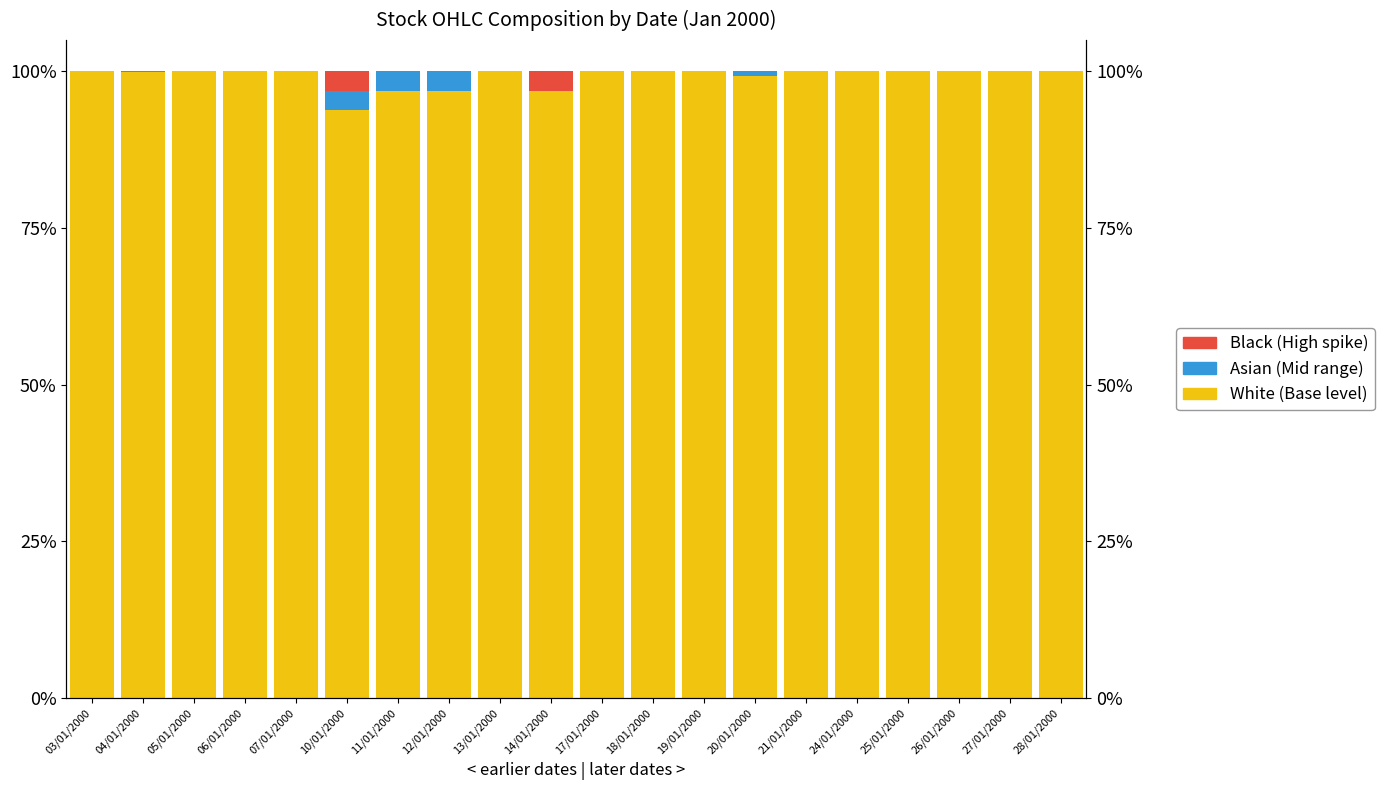

What is the maximum value for White?

100.0